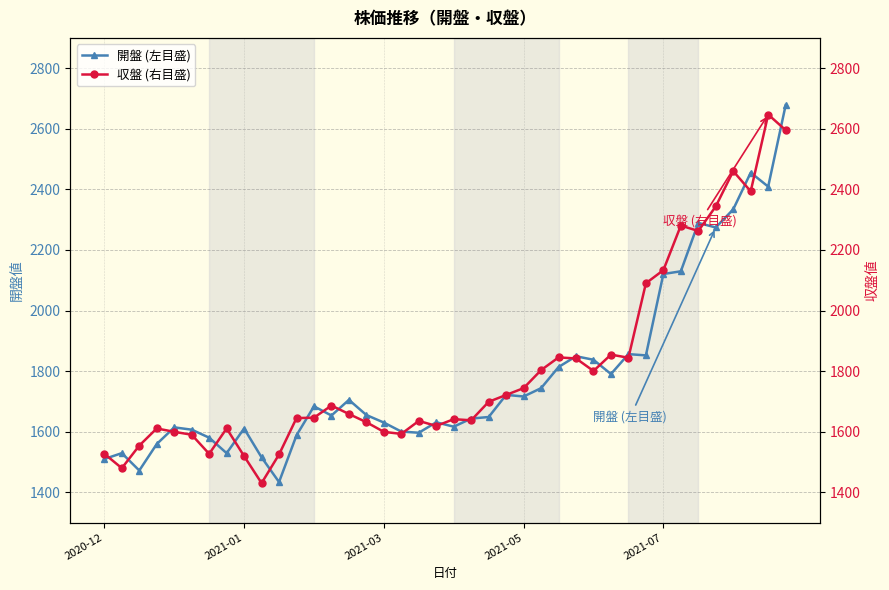

What is the minimum value for 開盤 (左目盛)?

1433.7